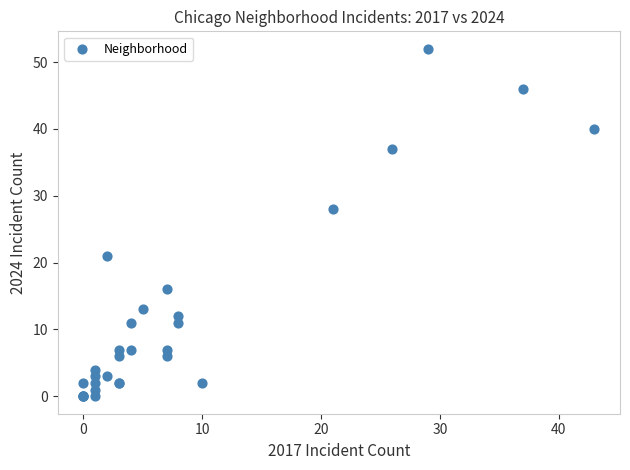

What Y value in the scatter plot is closest to 26?

28